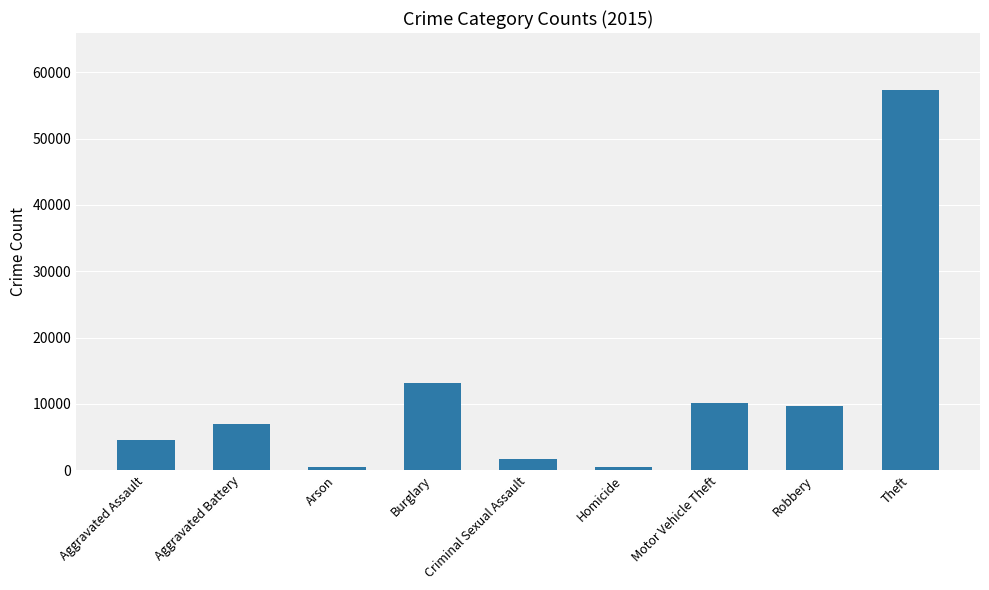

What is the difference between the maximum and minimum values?

56902